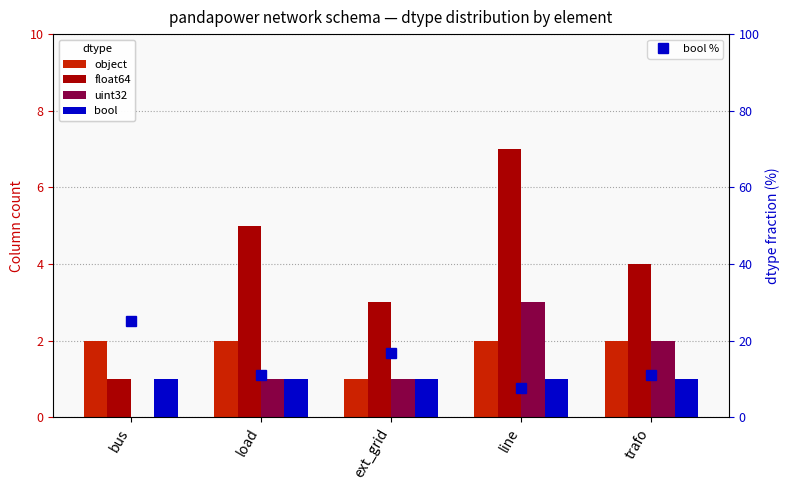

Where is object nearest to the value 1?

ext_grid